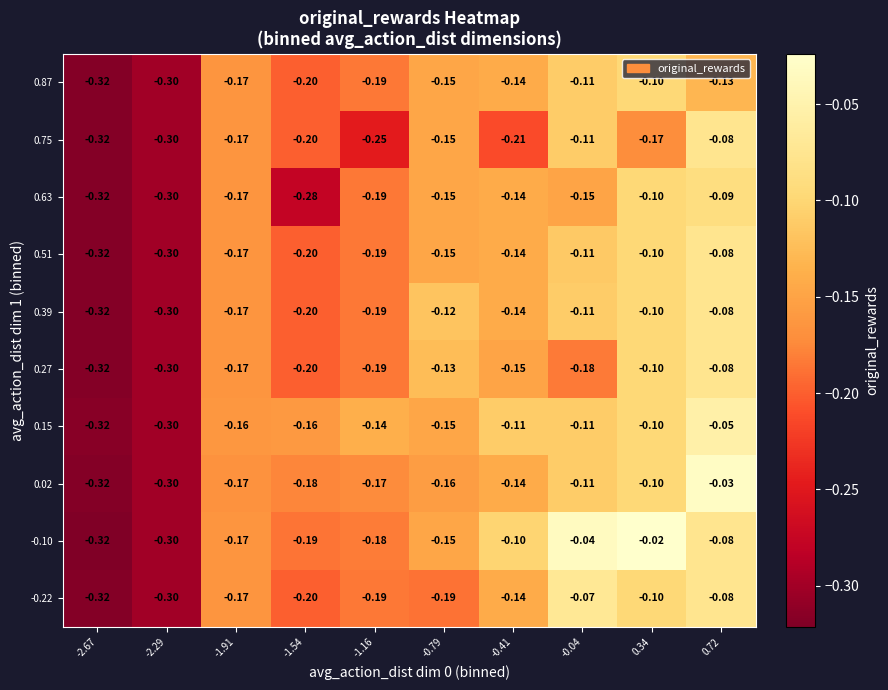

Is the value of 0.51 at -1.16 greater than the value of -0.10 at -1.91?

No